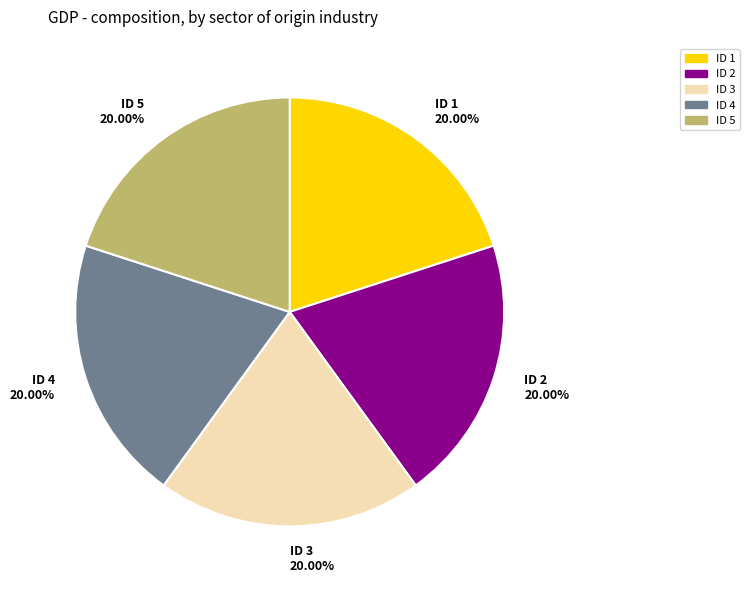

What is the ratio of the value at ID 1 20.00% to the value at ID 2 20.00%?

1.0